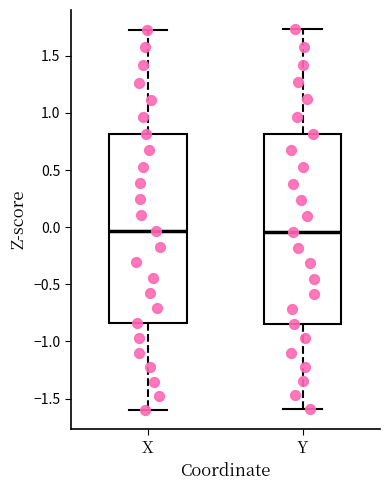

Reading left to right, transcribe this box plot: for each box, give where its median line is, the range the box spans, and where its two whiskers end, as read against the y-axis. The values are not printed on the chart, so give them approximately, as read against the axis.

X: median -0.05, box -0.85 to 0.80, whiskers -1.60 to 1.75
Y: median -0.05, box -0.85 to 0.80, whiskers -1.60 to 1.75